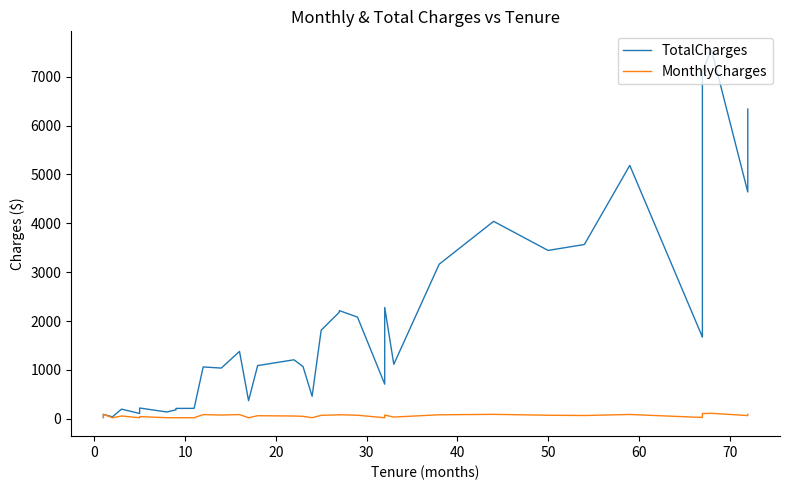

Reading left to right, what are all the values shown in this chart?

TotalCharges: 25.0	79.5	84.5	89.2	38.1	196.2	107.0	219.0	137.6	181.8	184.1	210.7	211.9	1059.5	1036.8	1378.2	369.1	1087.5	1206.0	1067.2	459.9	1813.1	2180.6	2212.6	2080.1	707.5	2276.9	1114.0	3162.7	4040.2	3444.8	3566.7	5186.0	1672.2	1688.9	3321.3	7112.1	7553.6	4641.1	6339.3
MonthlyCharges: 25.0	79.5	84.5	89.2	19.9	55.3	19.9	43.2	20.7	19.8	20.4	20.4	20.0	84.5	75.0	85.0	19.4	61.5	55.1	48.4	20.3	69.3	79.5	81.7	71.0	20.4	74.4	34.0	80.5	89.2	71.0	65.7	86.8	25.1	26.3	49.4	105.6	110.8	64.5	89.7